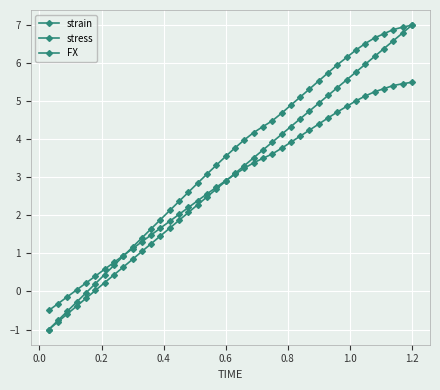

How many categories are shown in the chart?

40